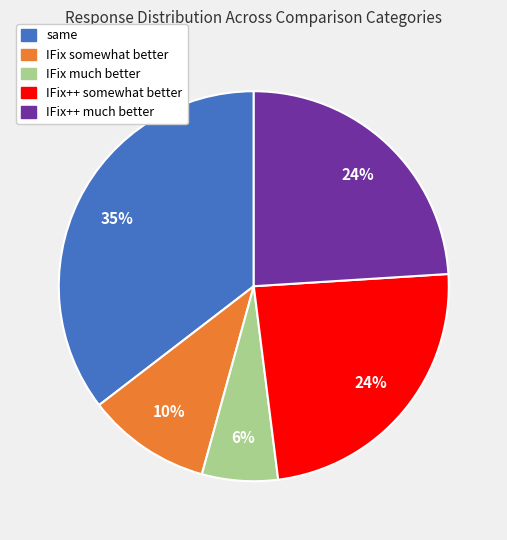

Do IFix++ much better and IFix++ somewhat better together represent more than half of the pie?

No